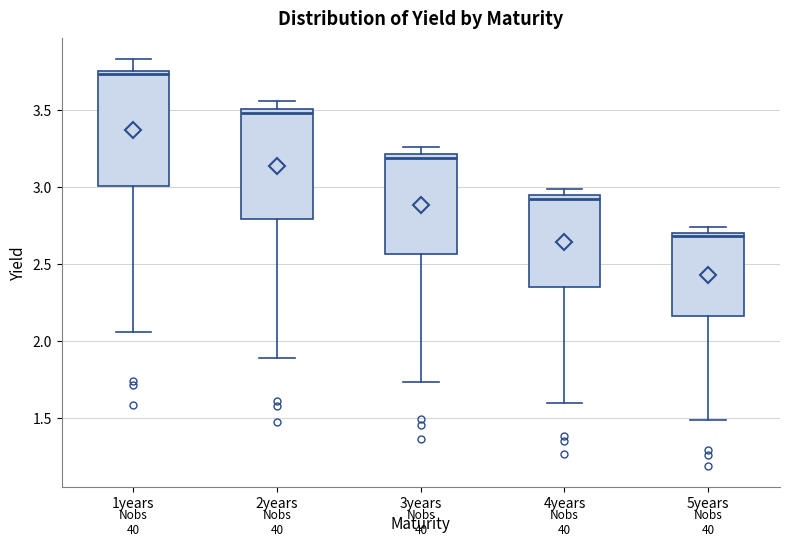

Reading left to right, read every box against the y-axis: the position of its median line, the range the box covers, and the ends of its whiskers. The values are not printed on the chart, so give them approximately, as read against the axis.

1years: median 3.75 (just below the box's upper edge), box 3.00 to 3.75, whiskers 2.05 to 3.85
2years: median 3.50 (just below the box's upper edge), box 2.80 to 3.50, whiskers 1.90 to 3.55
3years: median 3.20 (just below the box's upper edge), box 2.55 to 3.20, whiskers 1.75 to 3.25
4years: median 2.90, box 2.35 to 2.95, whiskers 1.60 to 3.00
5years: median 2.70 (just below the box's upper edge), box 2.15 to 2.70, whiskers 1.50 to 2.75